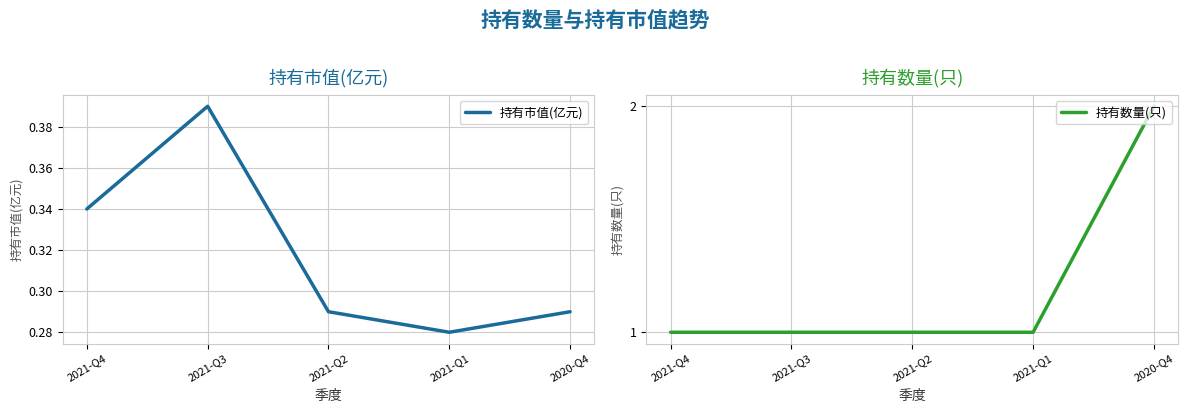

Does the chart have visible grid lines?

Yes